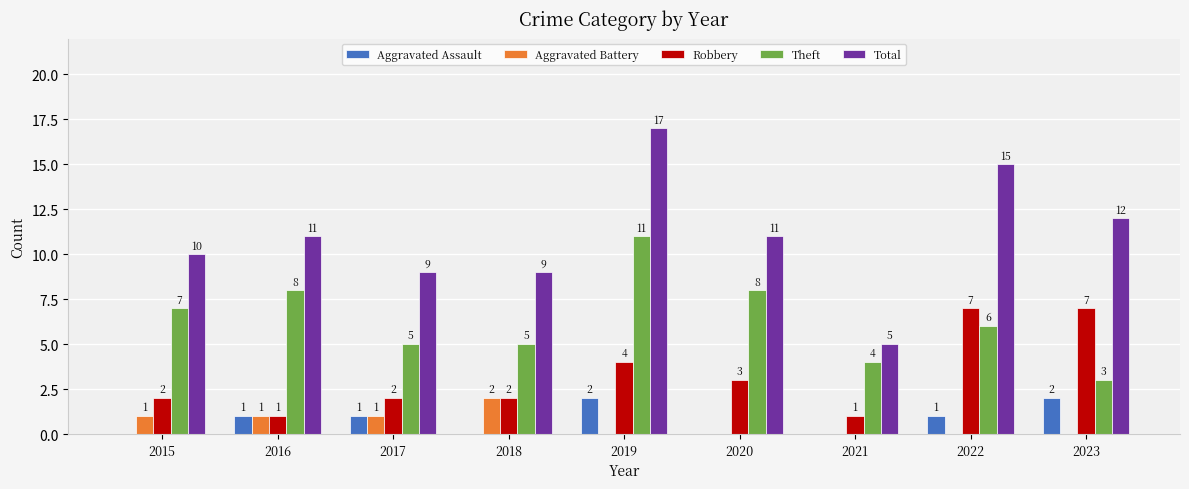

Which category has the highest value in the Theft series?

2019